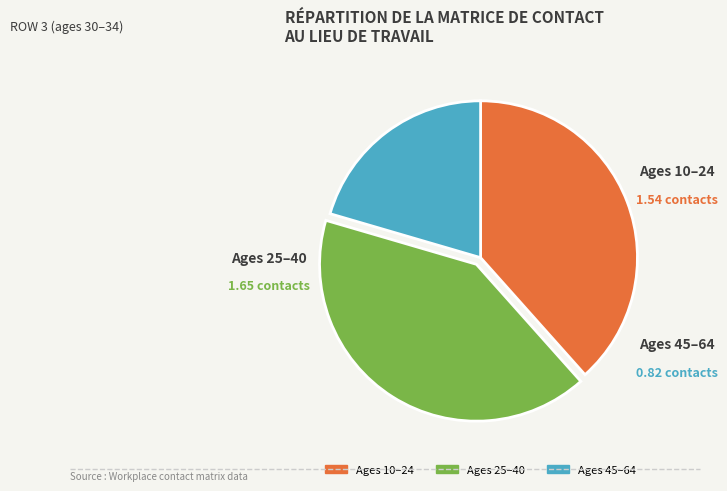

Is there any slice that represents more than half of the pie?

No